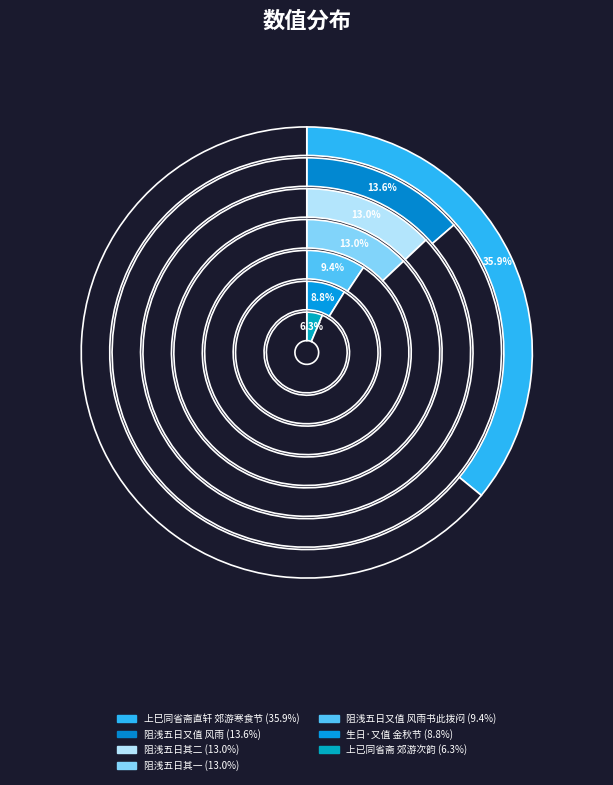

How many slices are in this pie chart?

7